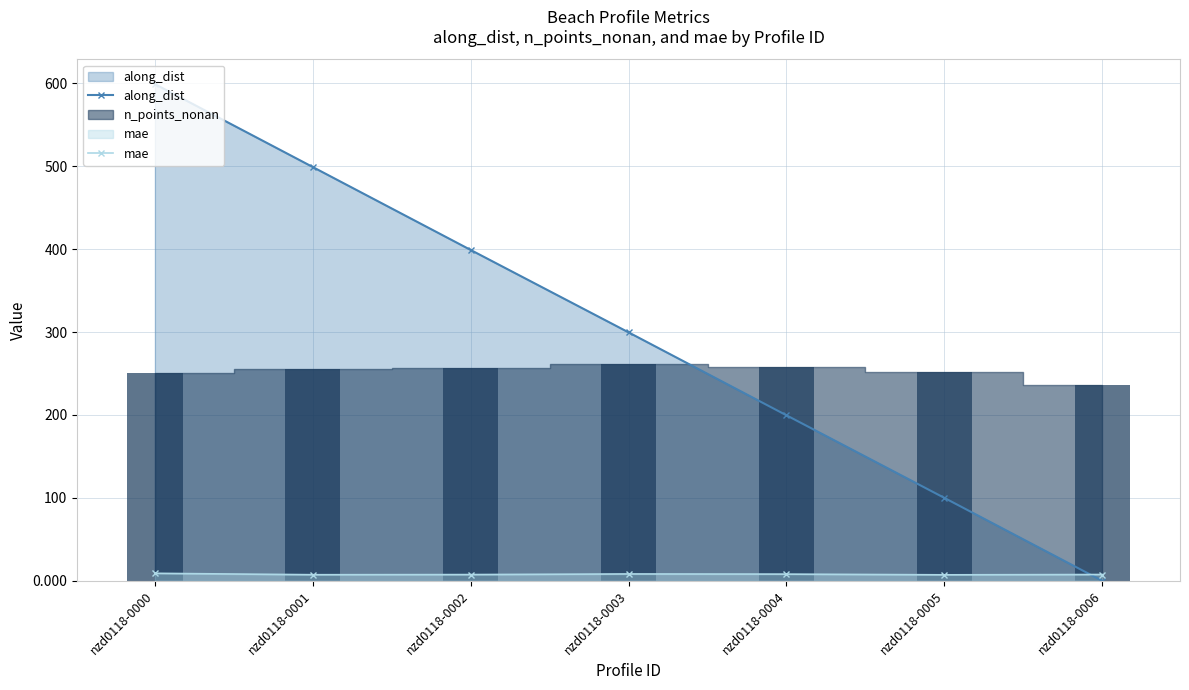

Which label corresponds to the smallest value in the chart?

nzd0118-0006